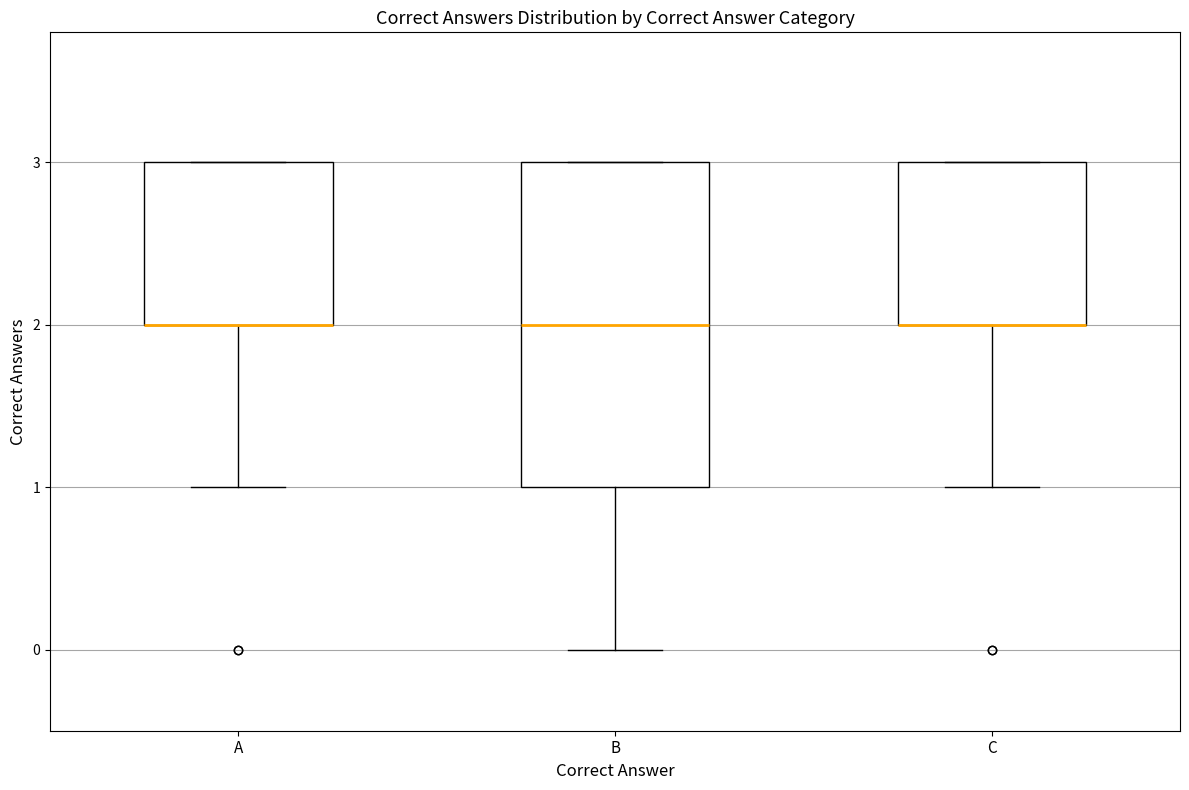

Reading left to right, read every box against the y-axis: the position of its median line, the range the box covers, and the ends of its whiskers. The values are not printed on the chart, so give them approximately, as read against the axis.

A: median 2 (drawn on the box's lower edge), box 2 to 3, whiskers 1 to 3
B: median 2, box 1 to 3, whiskers 0 to 3
C: median 2 (drawn on the box's lower edge), box 2 to 3, whiskers 1 to 3